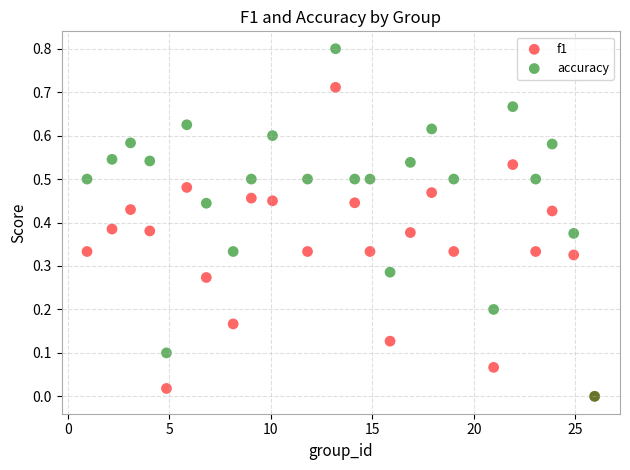

Which series has the largest Y range (max minus min)?

accuracy